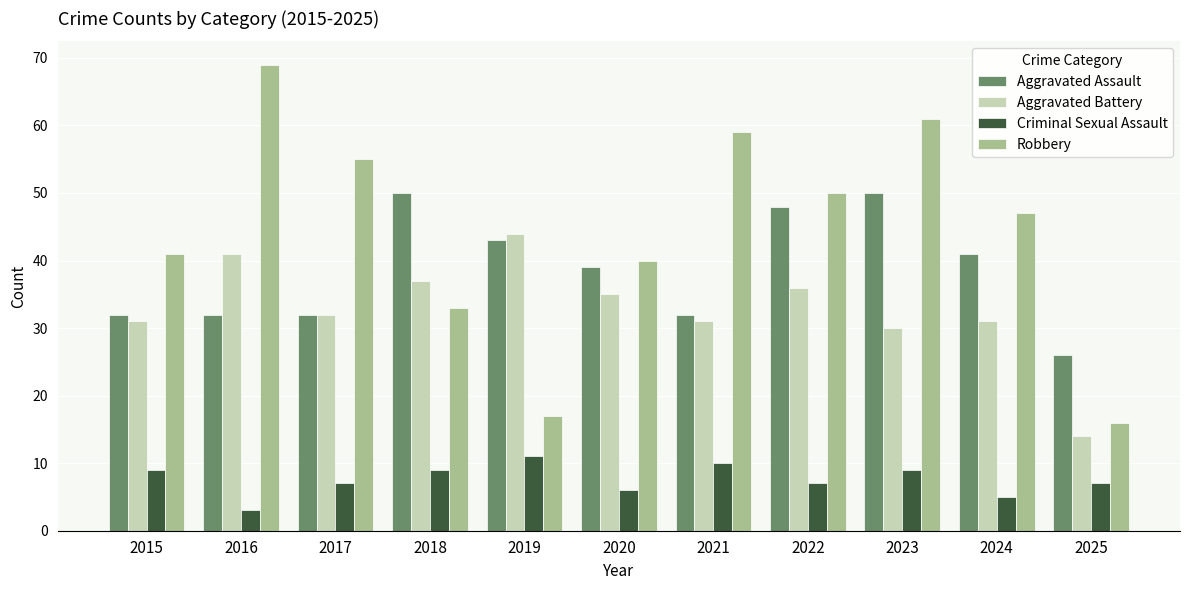

Which category has the lowest value in the Robbery series?

2025